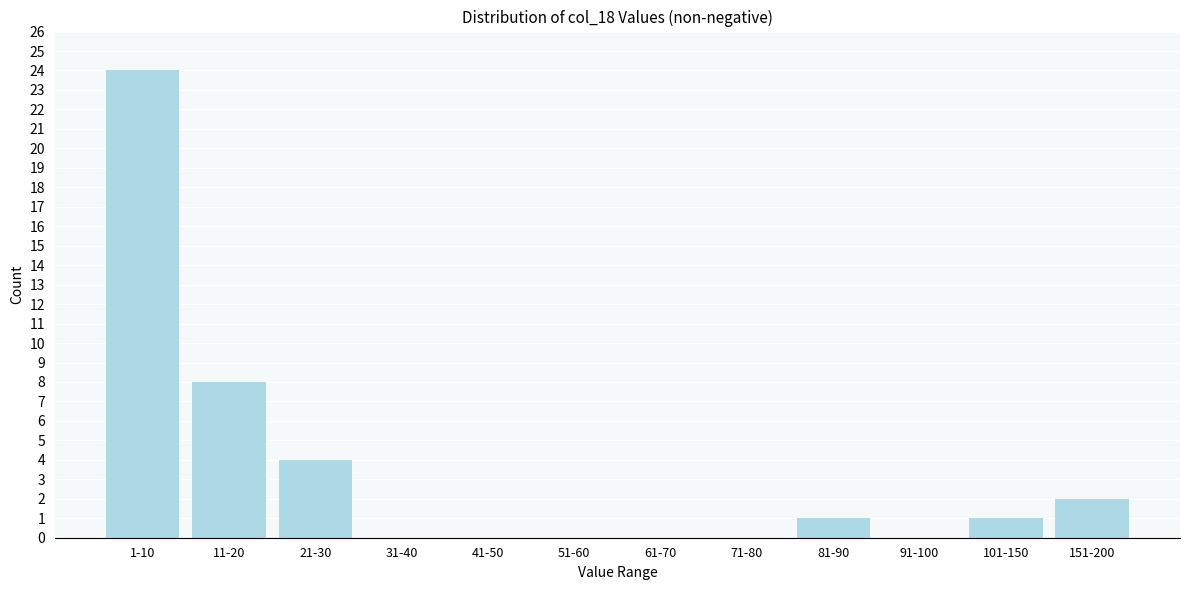

Reading left to right, transcribe all the data shown in this chart.

1-10=24	11-20=8	21-30=4	31-40=0	41-50=0	51-60=0	61-70=0	71-80=0	81-90=1	91-100=0	101-150=1	151-200=2